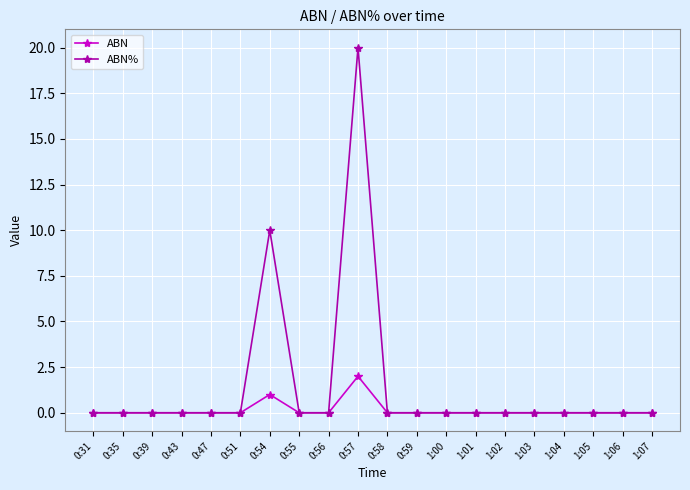

In ABN%, how many points are higher than both neighbors (excluding endpoints)?

2